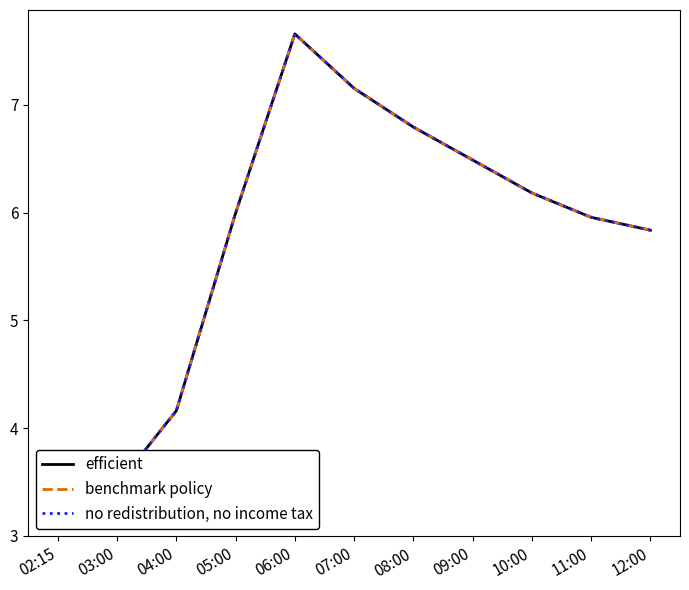

Where is the first local maximum for no redistribution, no income tax?

06:00